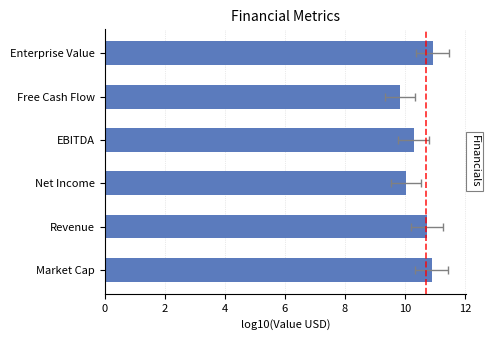

What is the average value?

10.5